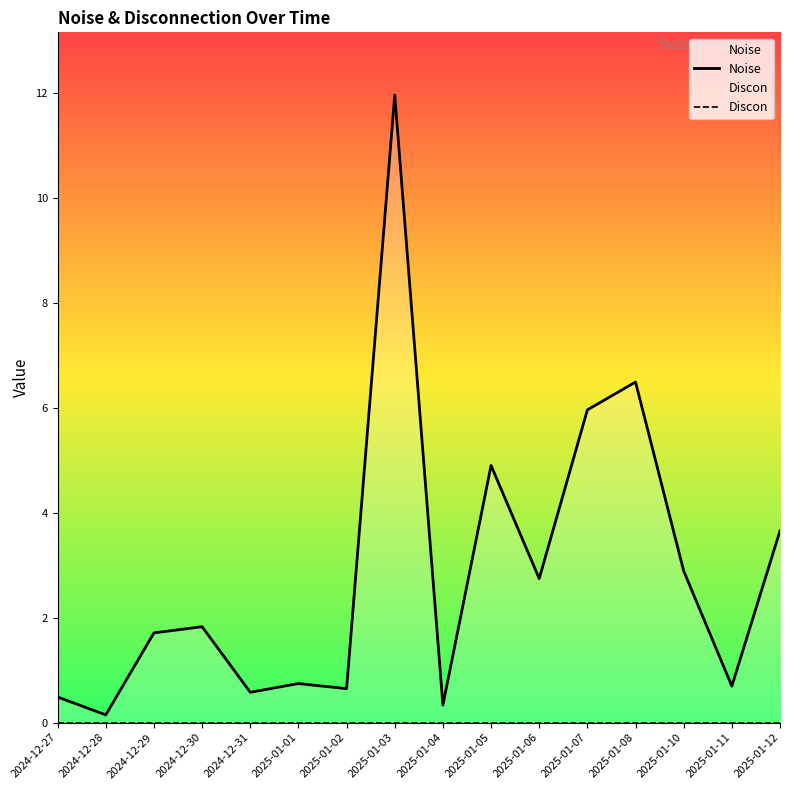

The value of Discon at 2025-01-04 is 0.0. True or false?

True